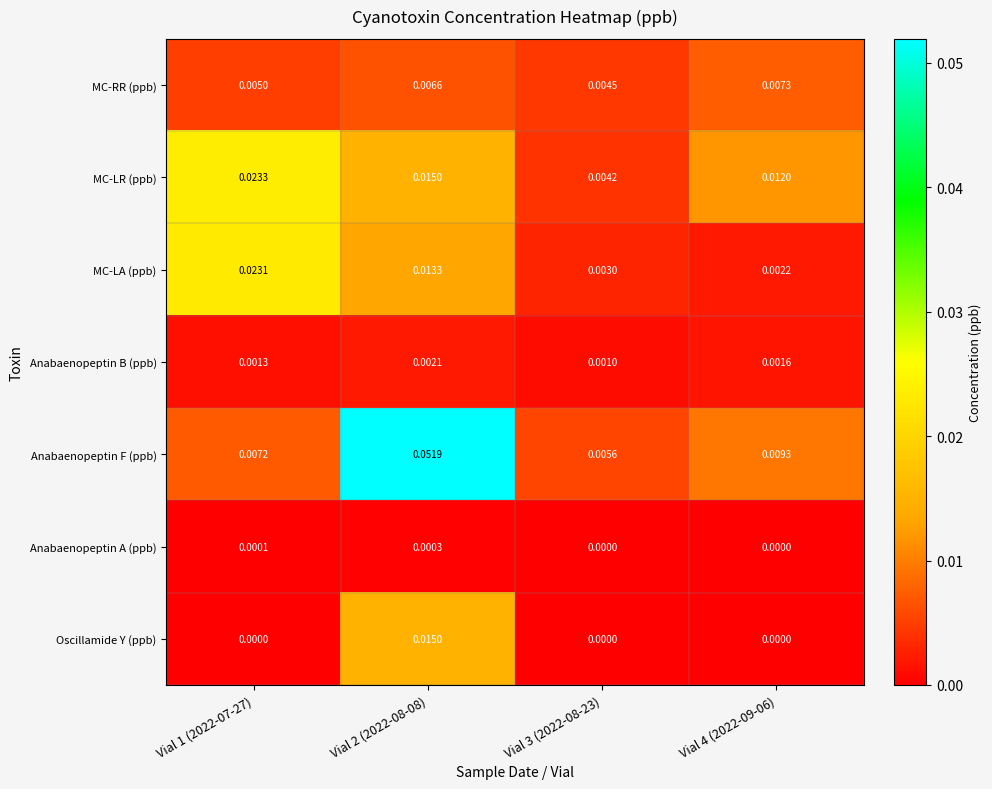

Which series has the widest spread of values?

Anabaenopeptin F (ppb)